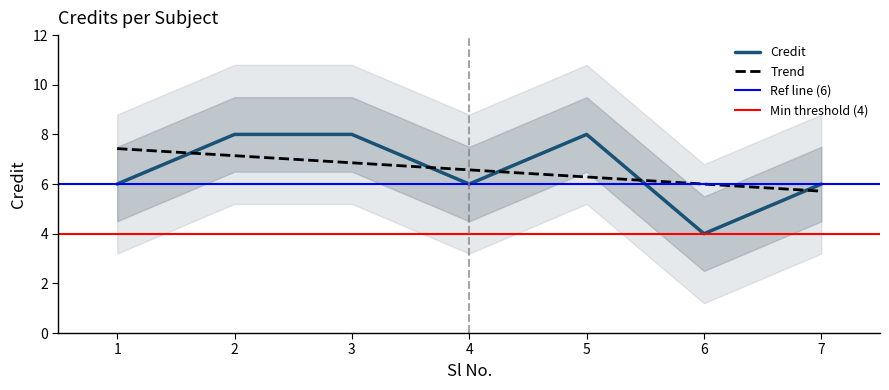

List the labels in order of value, smallest first.

6, 1, 4, 7, 2, 3, 5